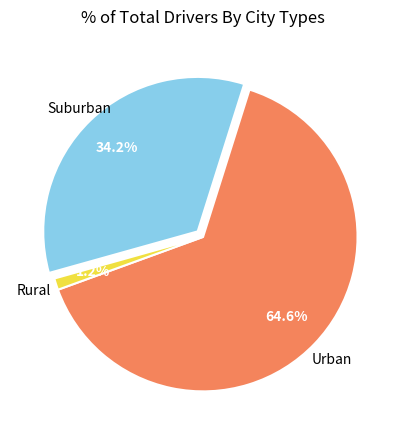

Count the number of slices in the pie.

3